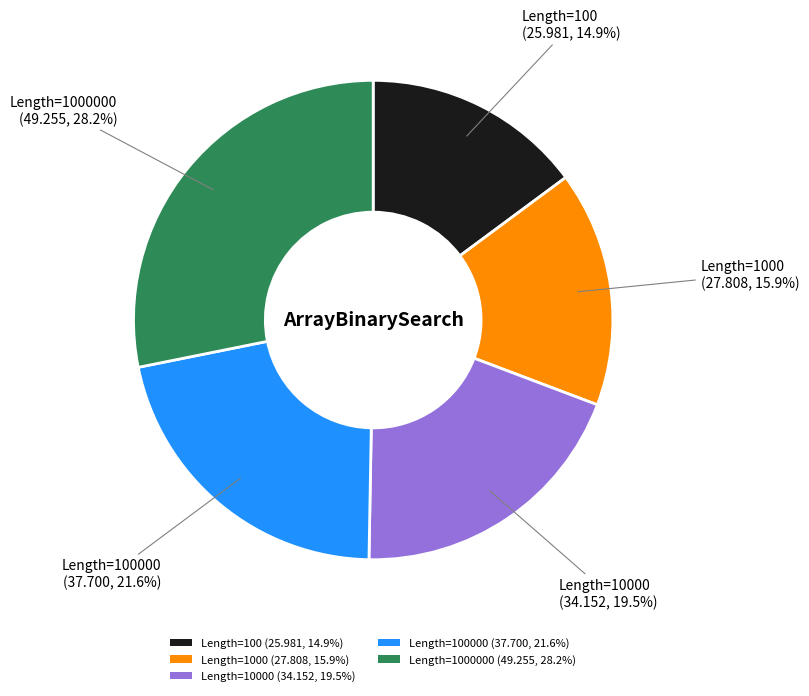

Which slice is the smallest?

Length=100 (25.981, 14.9%)